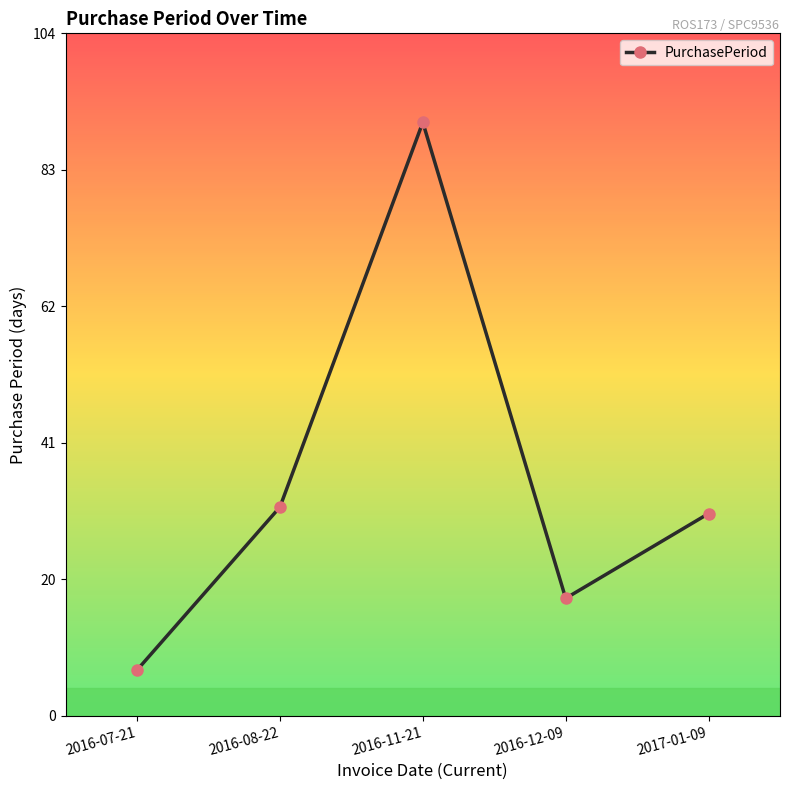

What position from the right is 2016-11-21?

3